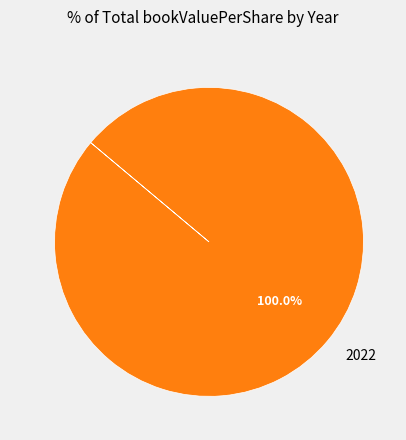

To the nearest percent, what percentage of the pie is 2022?

100%